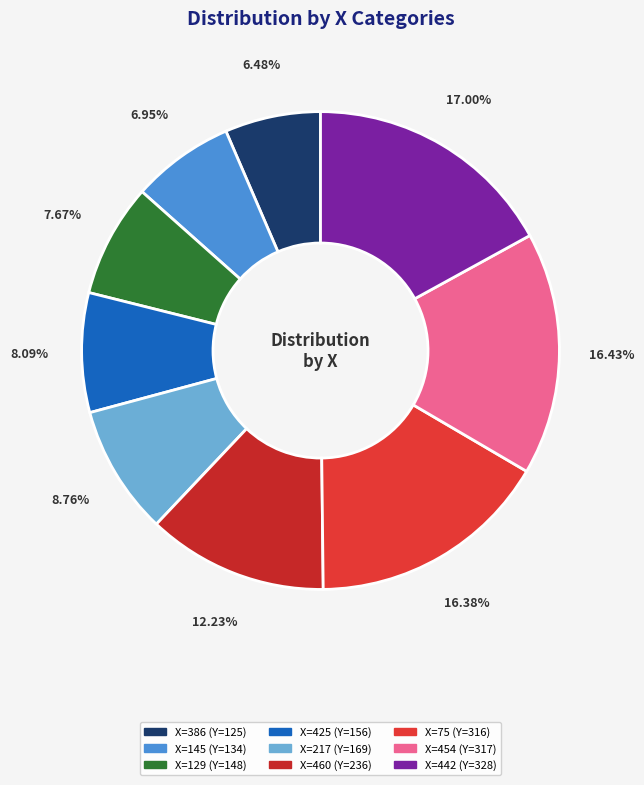

How many slices are in this pie chart?

9